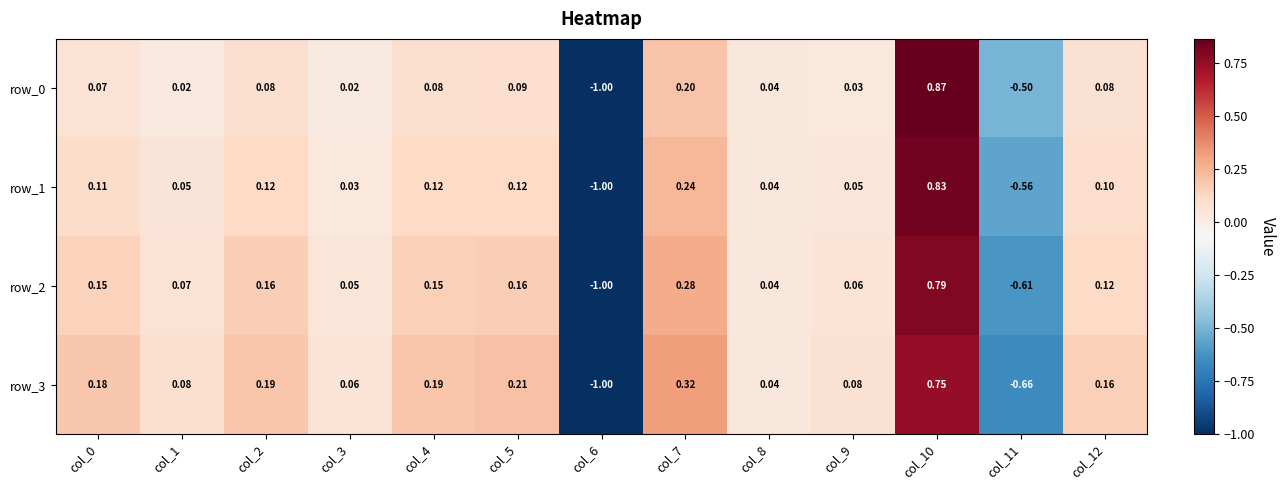

Which series changed the most between col_2 and col_4?

row_2